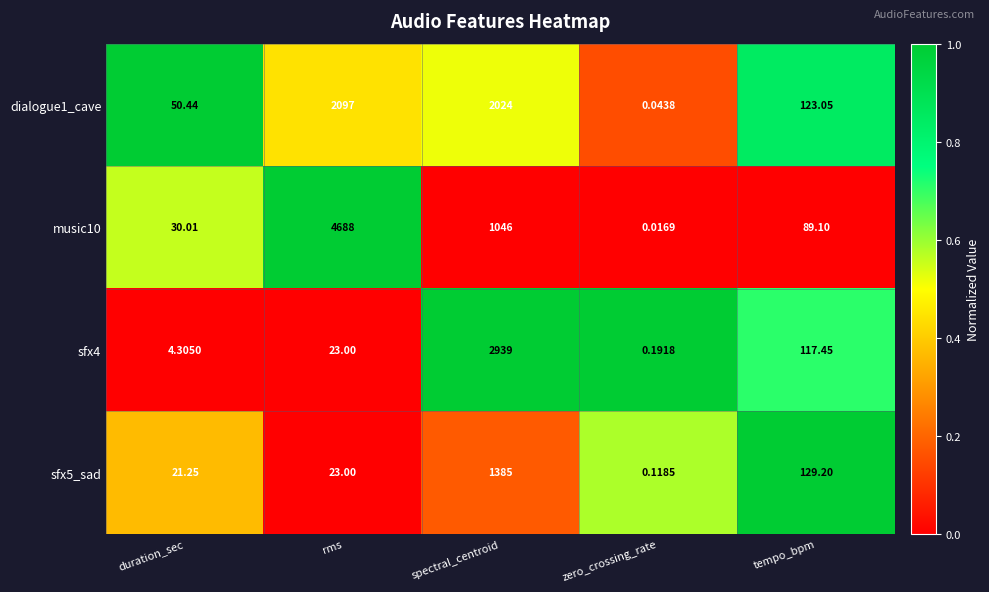

What is the difference between the highest and lowest values at duration_sec?

46.1